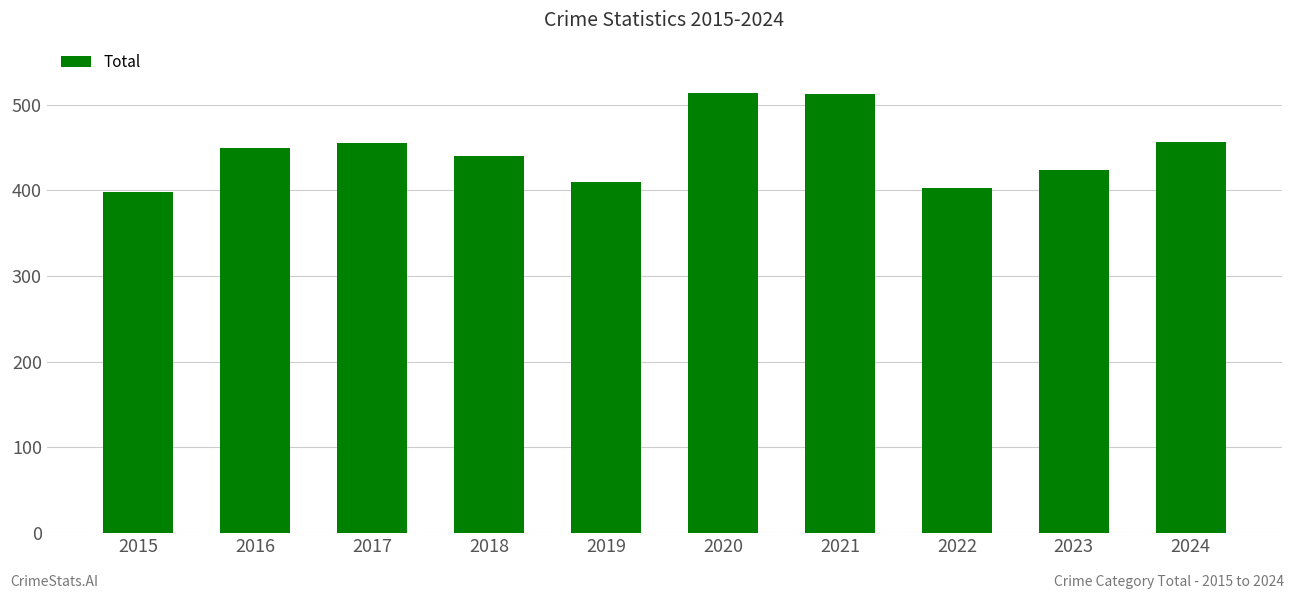

Approximately how many times larger is the value at 2017 compared to 2016?

1.0